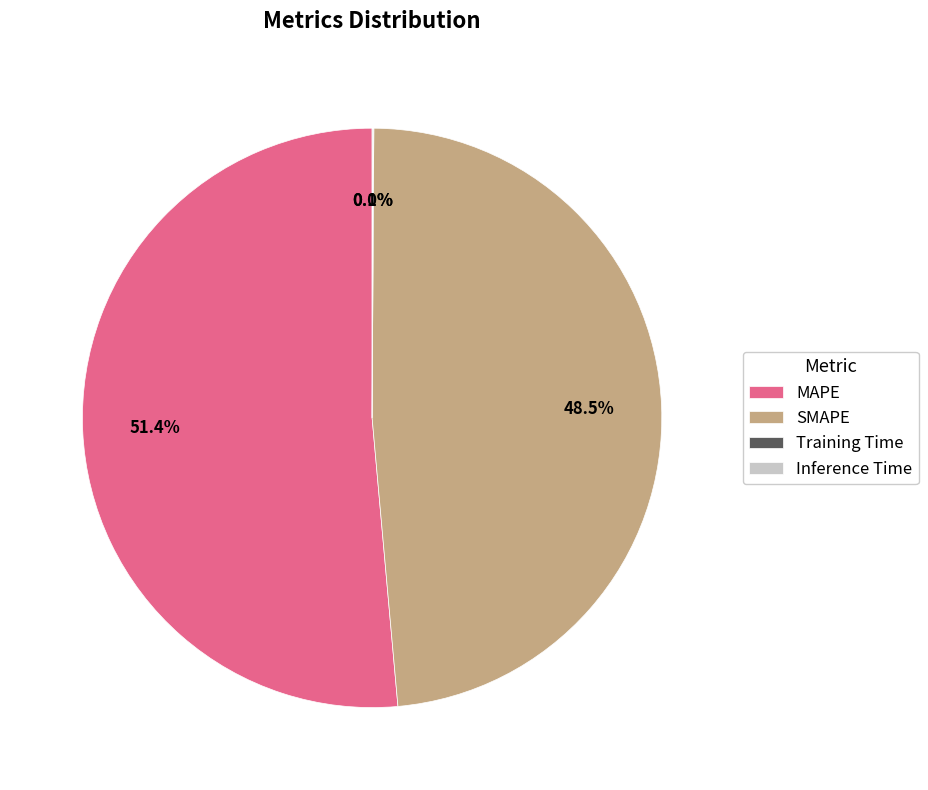

Which category has the biggest portion of the pie?

MAPE